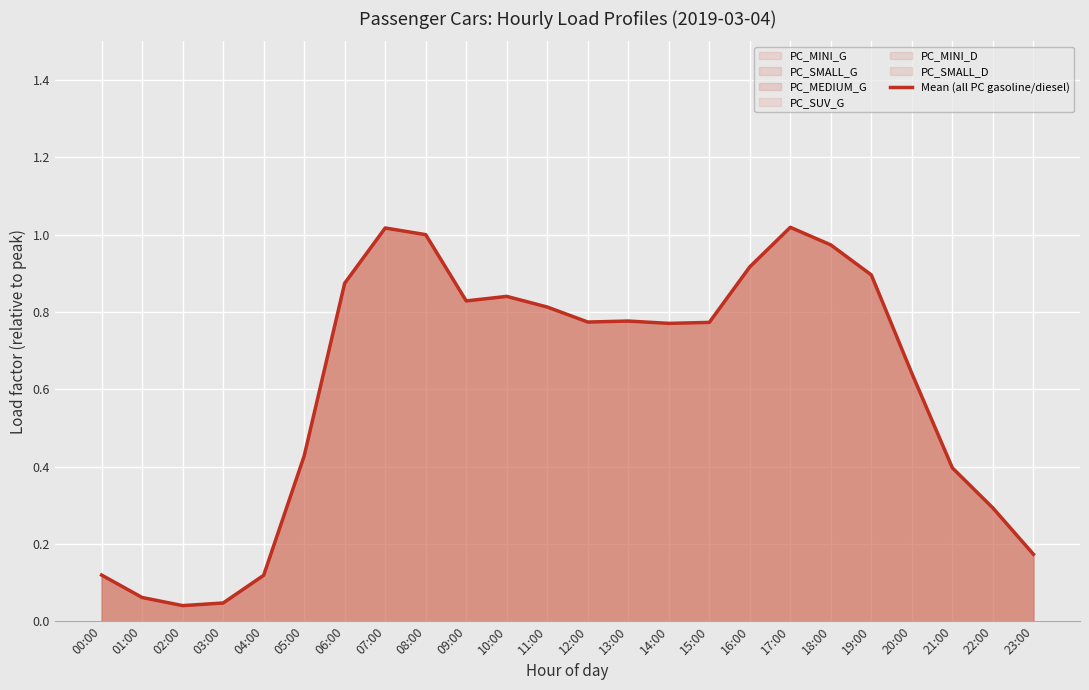

What is the sum of the values at 22:00 and 06:00?

1.2